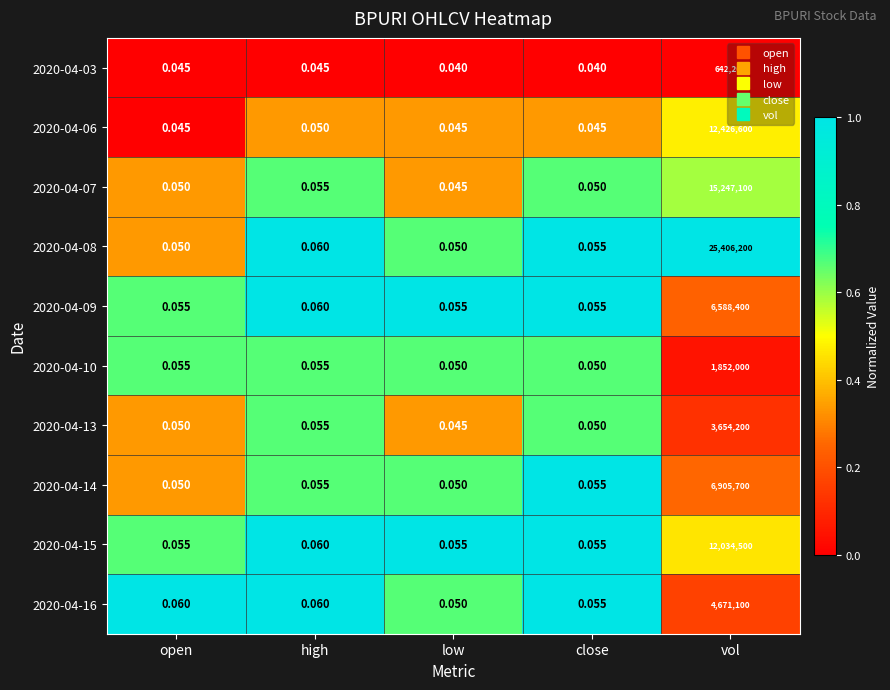

At which category is the sum across all series the highest?

vol